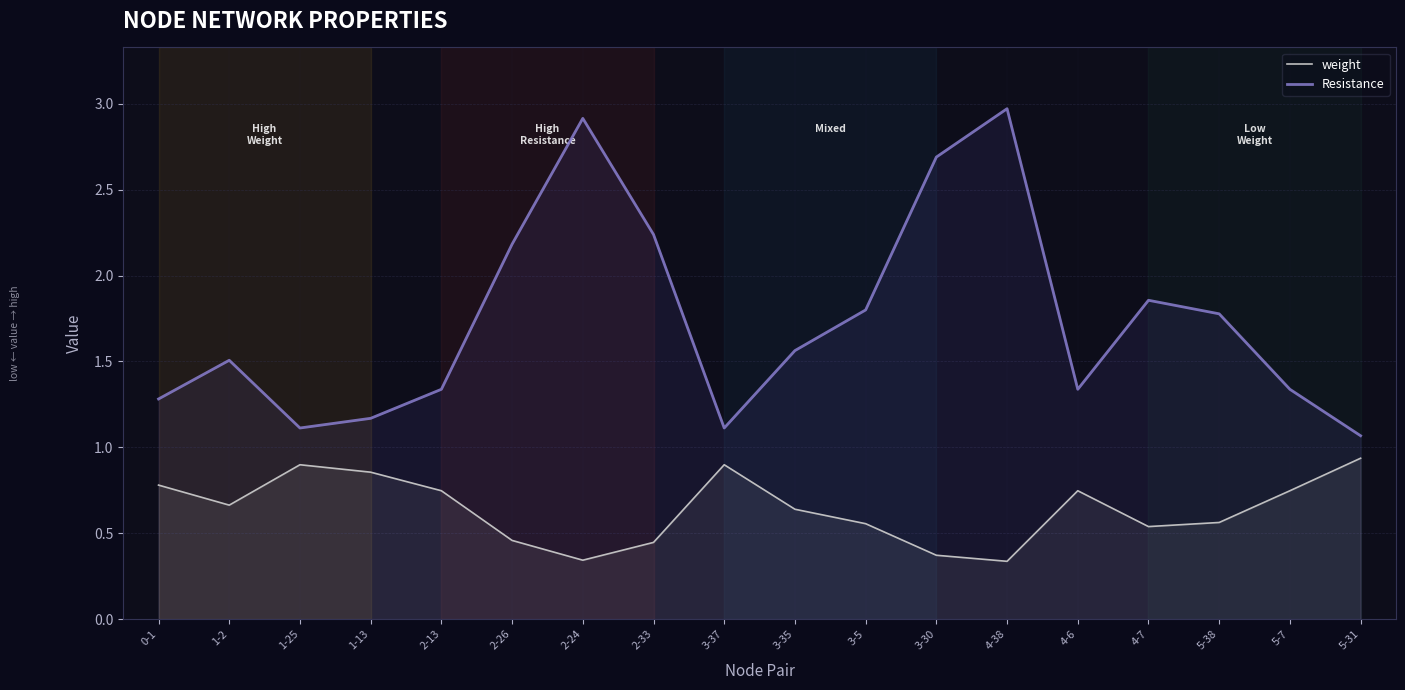

Reading left to right, list all the values displayed in this chart.

weight: 0.8	0.7	0.9	0.9	0.7	0.5	0.3	0.4	0.9	0.6	0.6	0.4	0.3	0.7	0.5	0.6	0.7	0.9
Resistance: 1.3	1.5	1.1	1.2	1.3	2.2	2.9	2.2	1.1	1.6	1.8	2.7	3.0	1.3	1.9	1.8	1.3	1.1